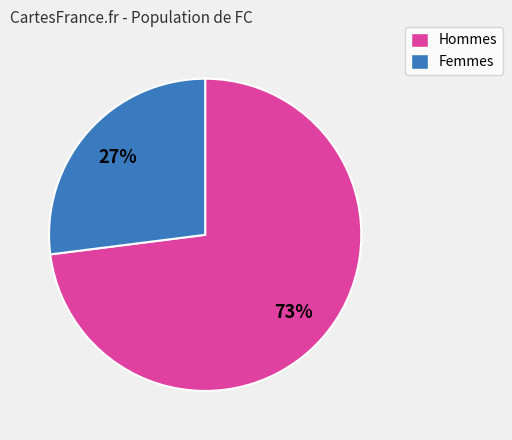

To the nearest percent, what is the difference between the largest and smallest slice percentages?

46%